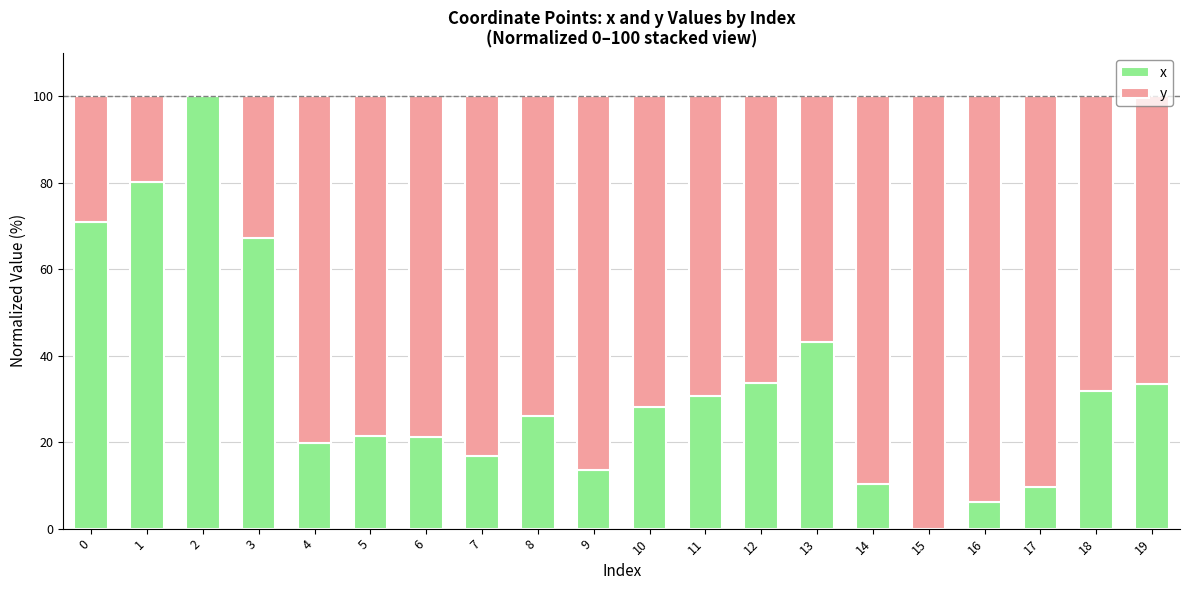

Read the x value at 4.

19.7